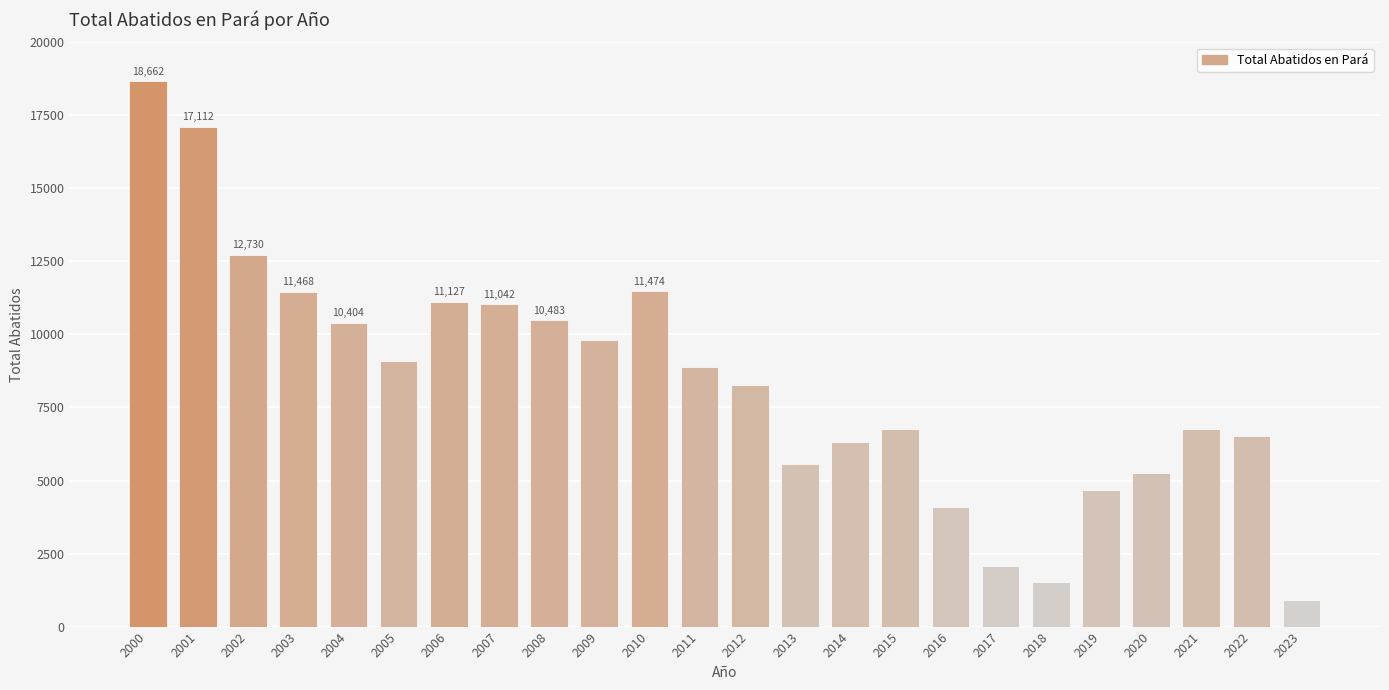

What is the value of the 22nd bar from the left?

6750